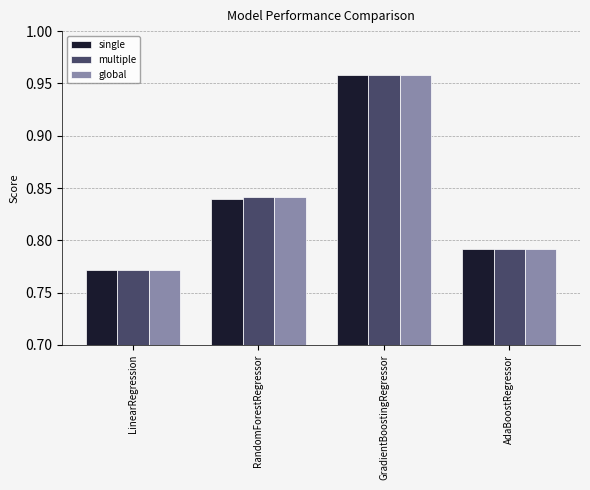

True or false: global has a value of 0.3 at RandomForestRegressor.

False